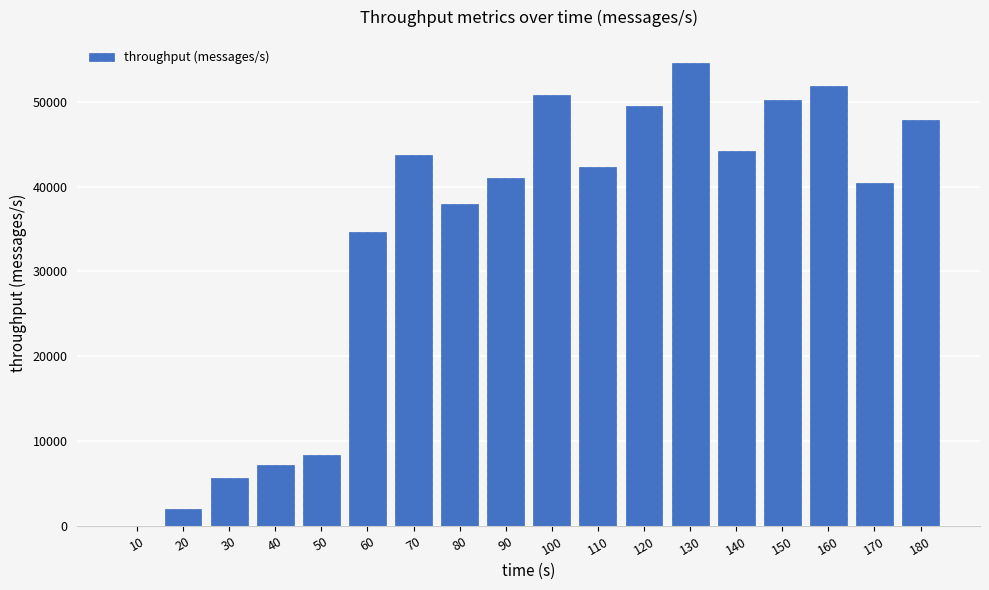

True or false: the data shows 0 at 10.

True